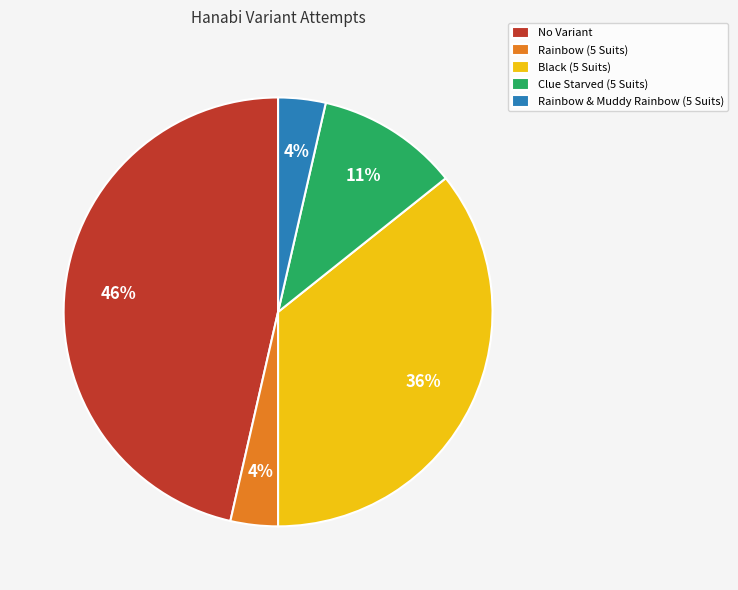

Which category has the biggest portion of the pie?

No Variant